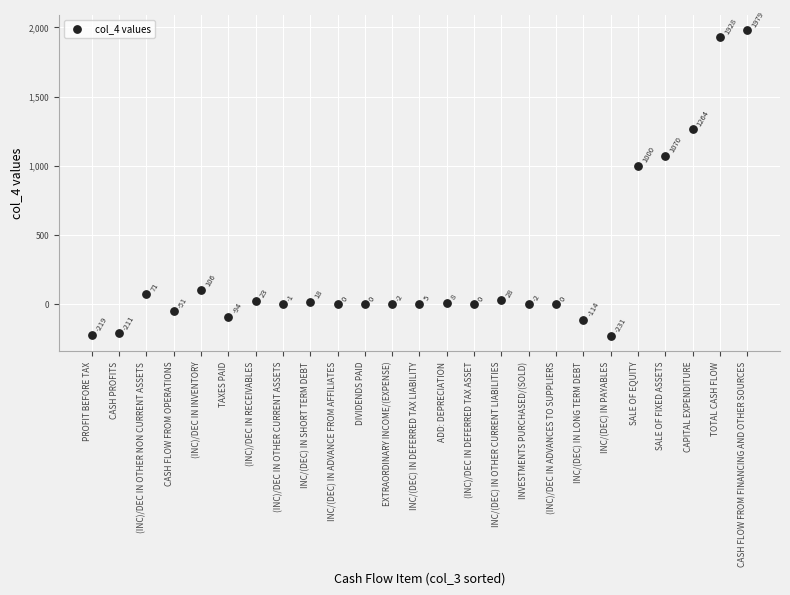

What is the range of Y values (max minus min)?

2210.2